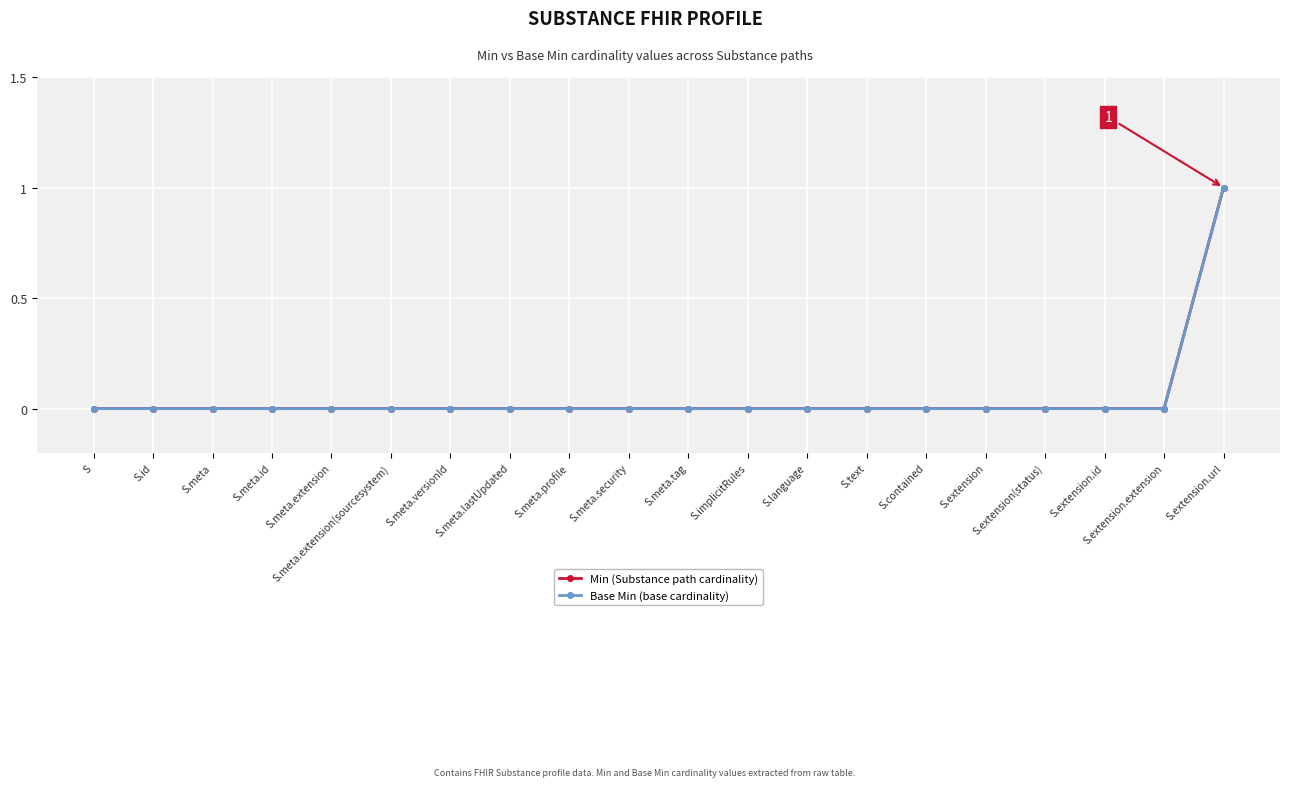

Between S.id and S.meta.versionId, which series saw the biggest shift?

Min (Substance path cardinality)